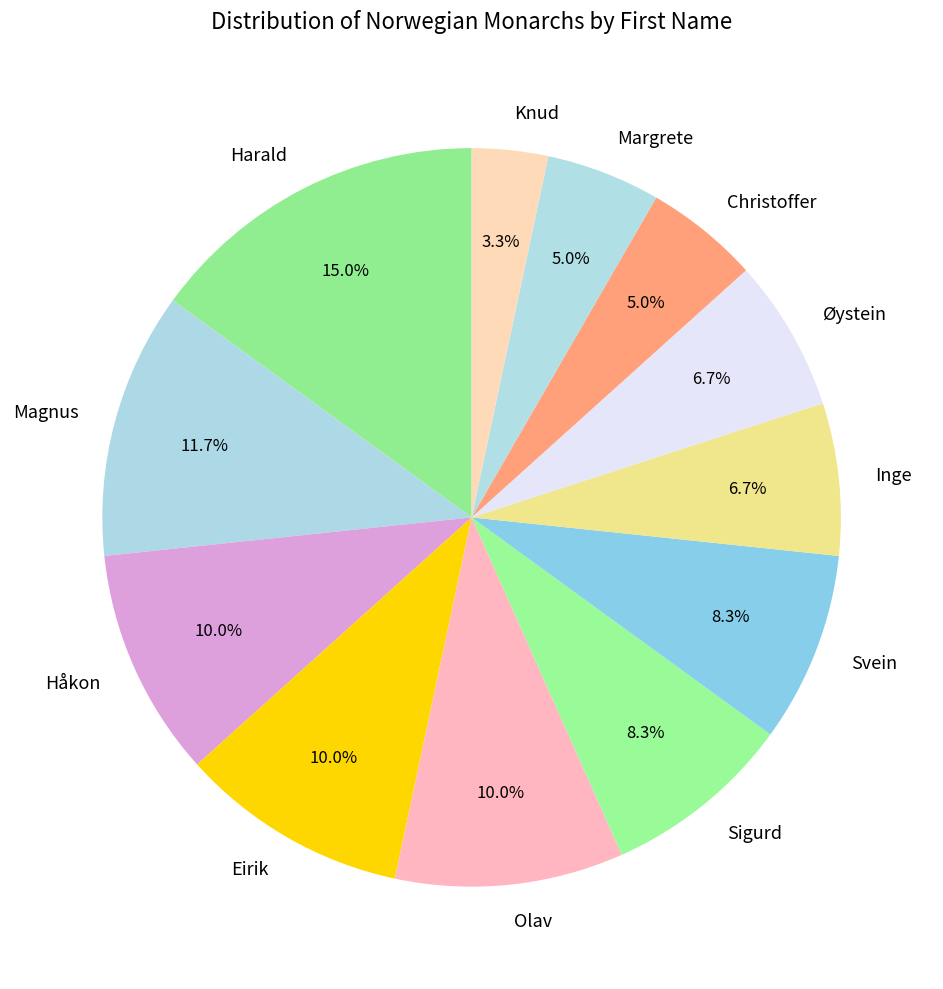

How much of the chart is everything except Olav?

90.0%